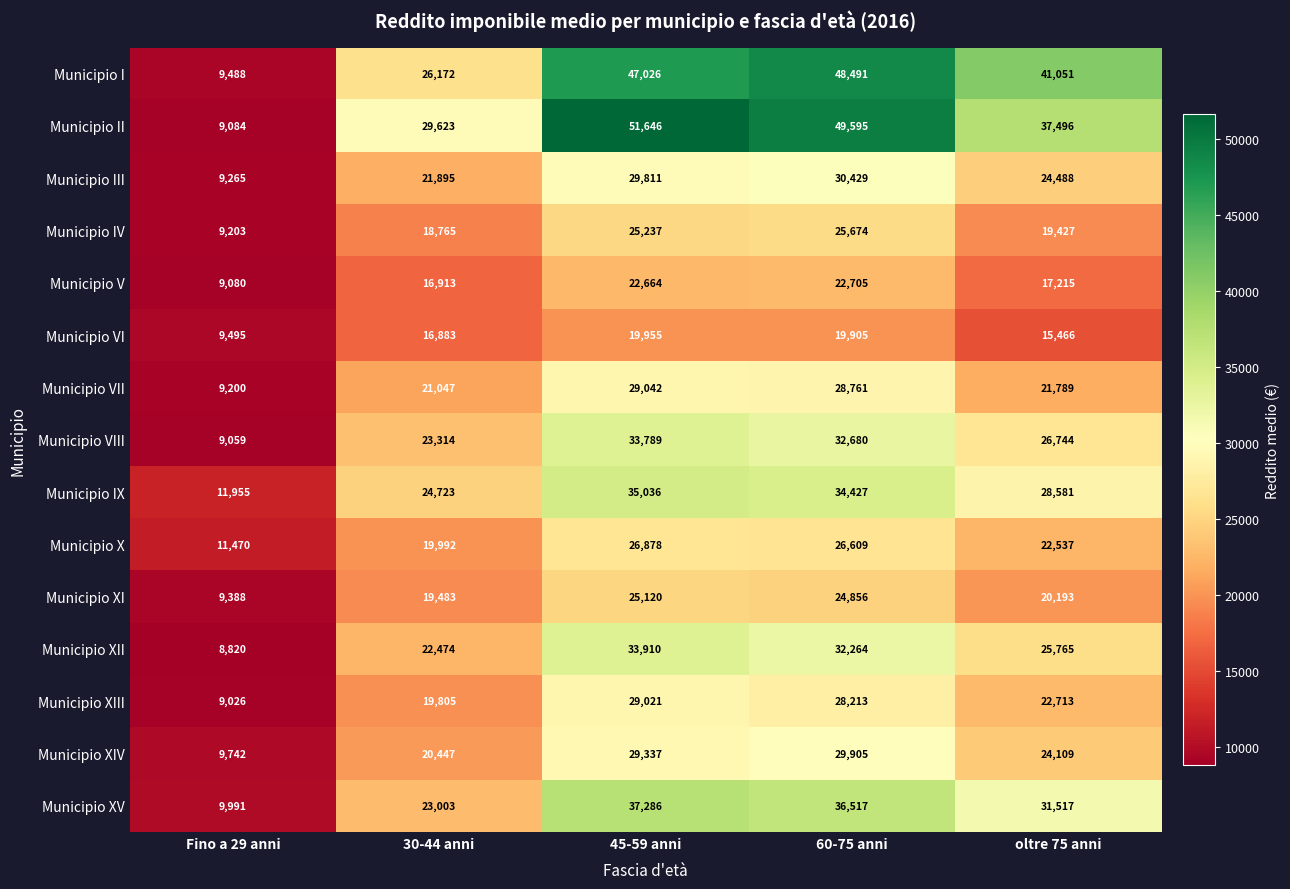

Rank the series by their maximum value, from lowest to highest.

Municipio VI, Municipio V, Municipio XI, Municipio IV, Municipio X, Municipio XIII, Municipio VII, Municipio XIV, Municipio III, Municipio VIII, Municipio XII, Municipio IX, Municipio XV, Municipio I, Municipio II